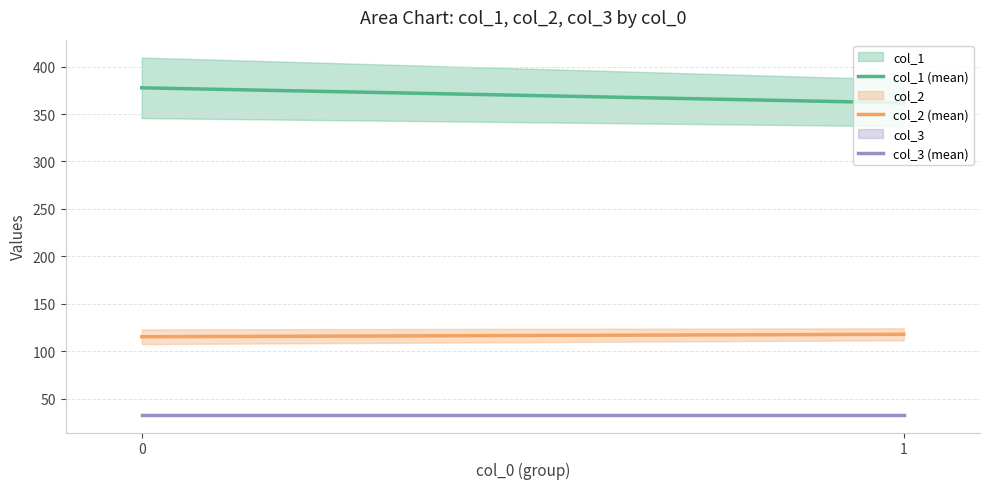

What is the difference between the col_2 (mean) values at 1 and 0?

2.6